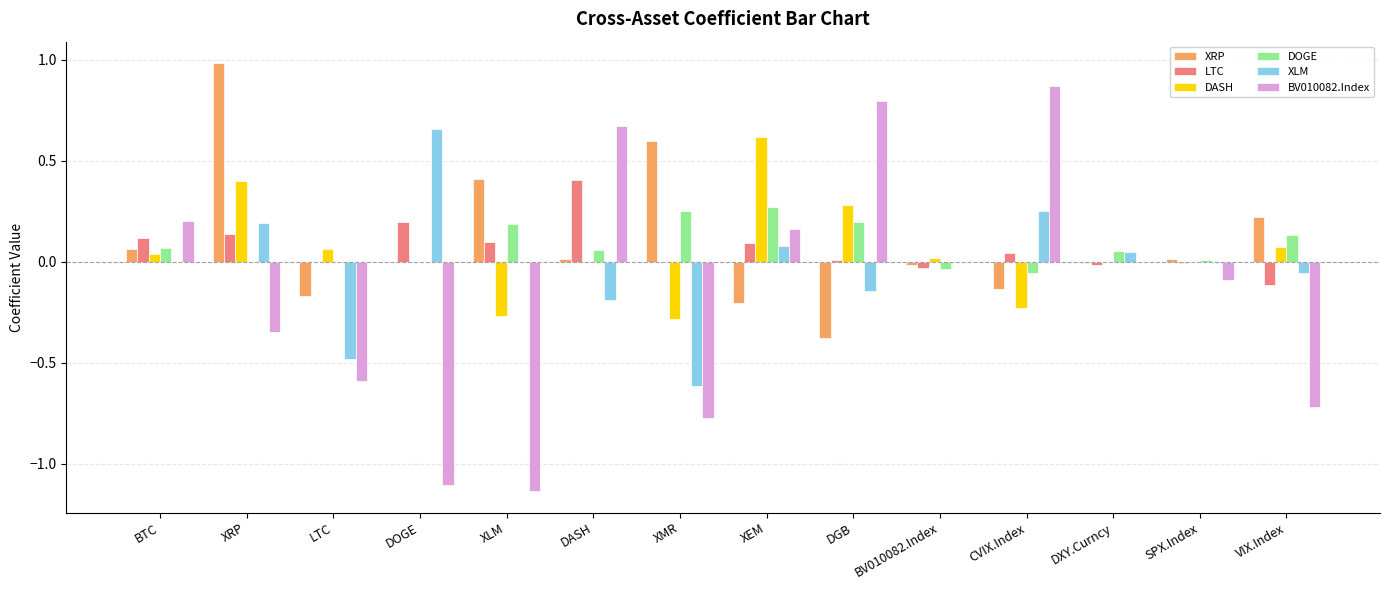

Is it true that BV010082.Index equals 0.3 at BTC?

False